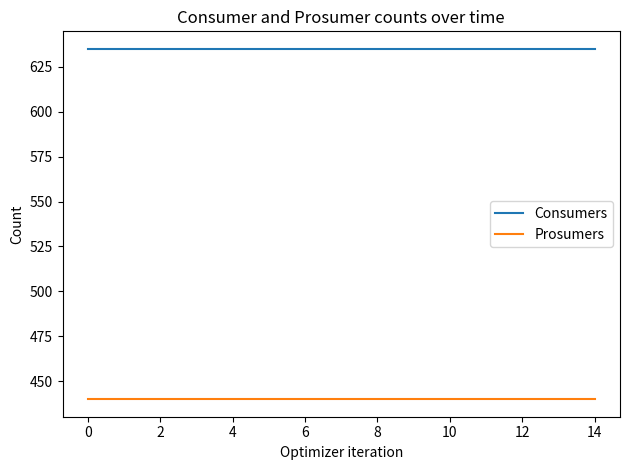

How many lines are shown in the chart?

2